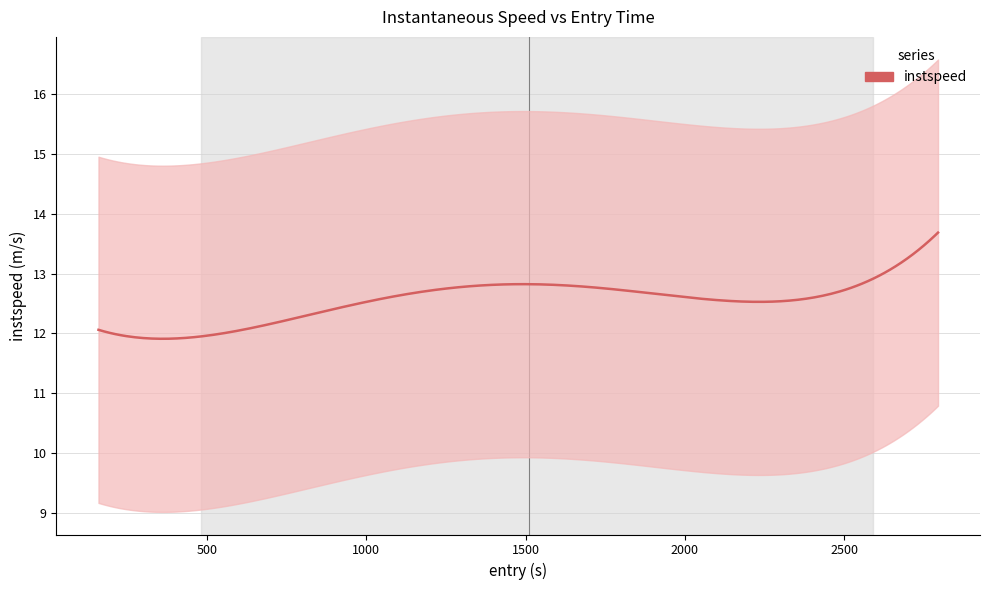

What is the approximate value at 11?

12.2